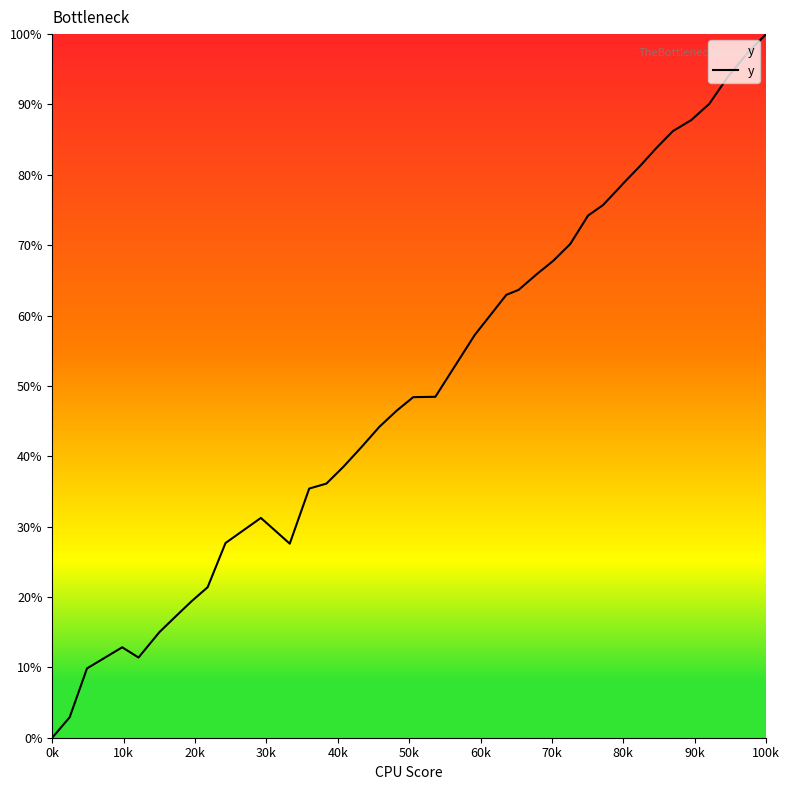

What is the greatest value displayed?

100.0